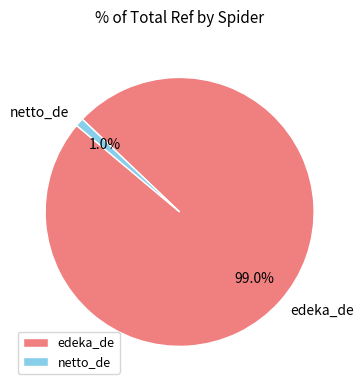

Which category accounts for the majority?

edeka_de